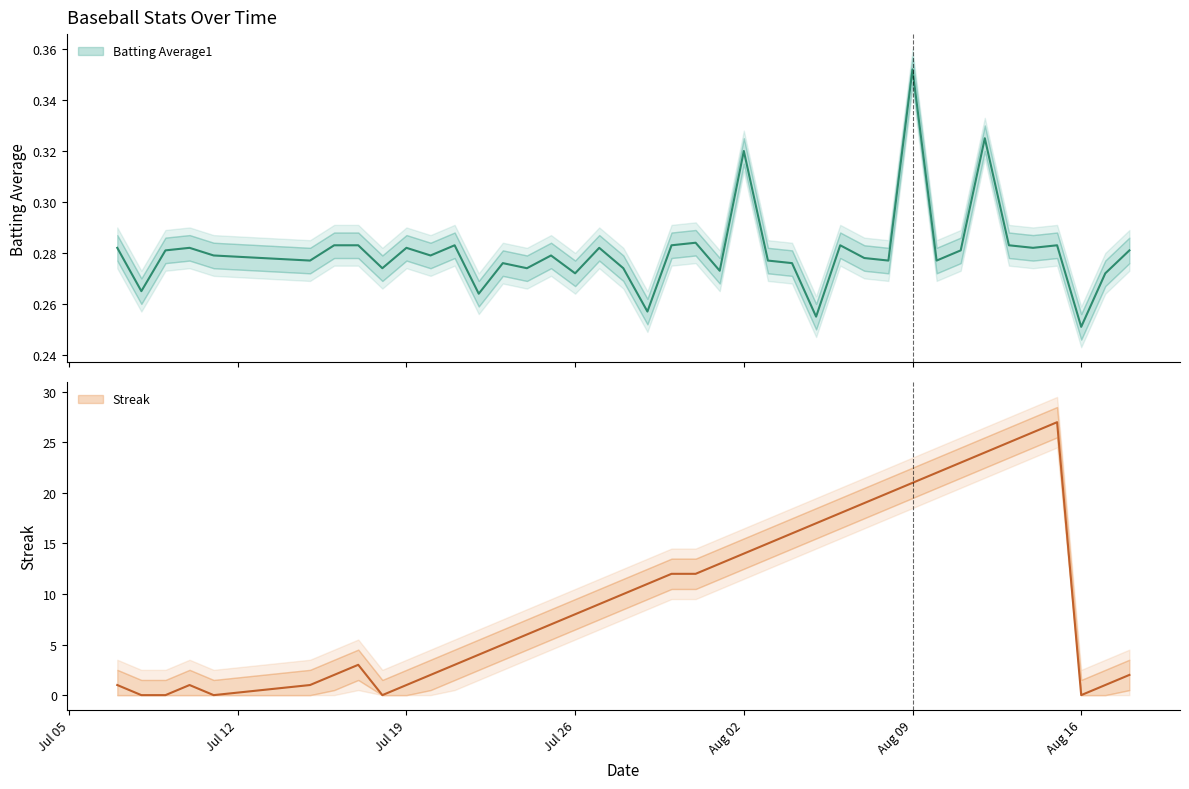

Between 2010-07-11 and 2010-07-28, which series saw the biggest shift?

Streak